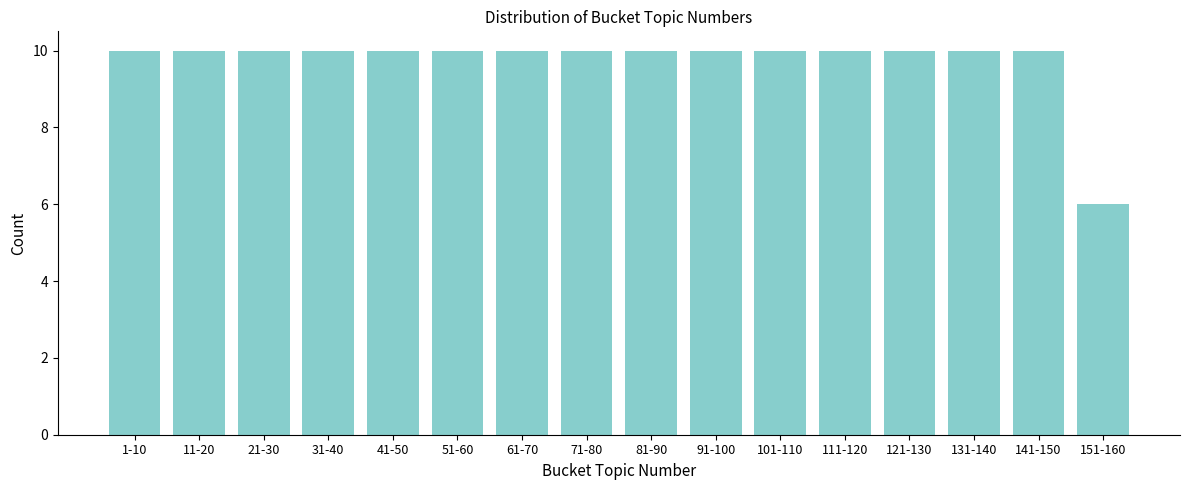

Reading right to left, extract all data points from this chart.

6	10	10	10	10	10	10	10	10	10	10	10	10	10	10	10